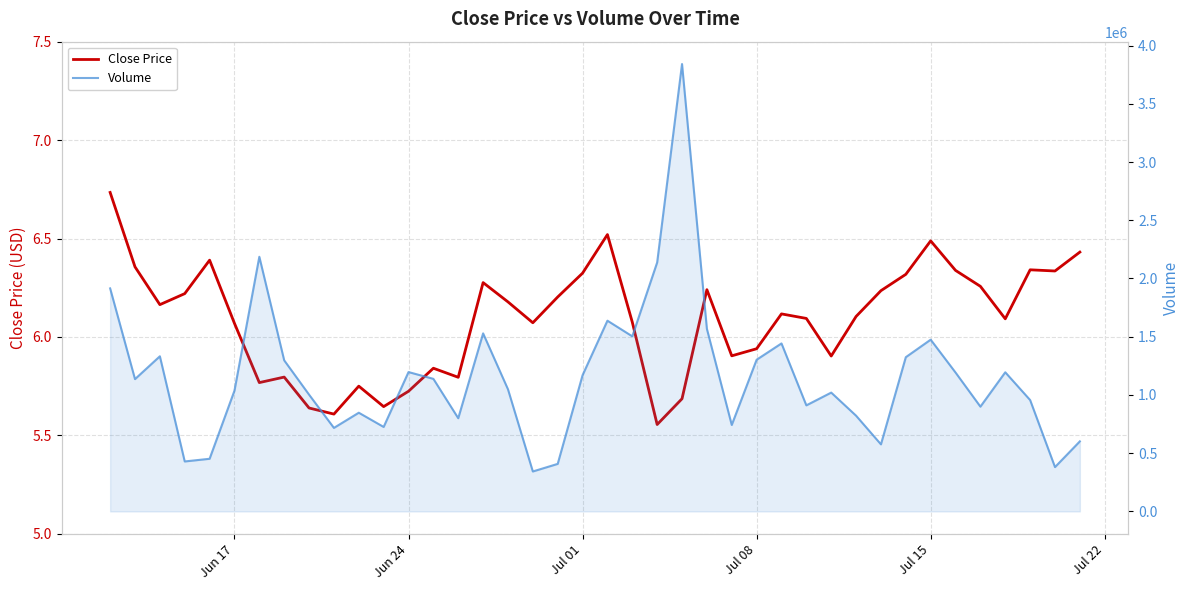

True or false: Volume and Close Price intersect in this chart.

False